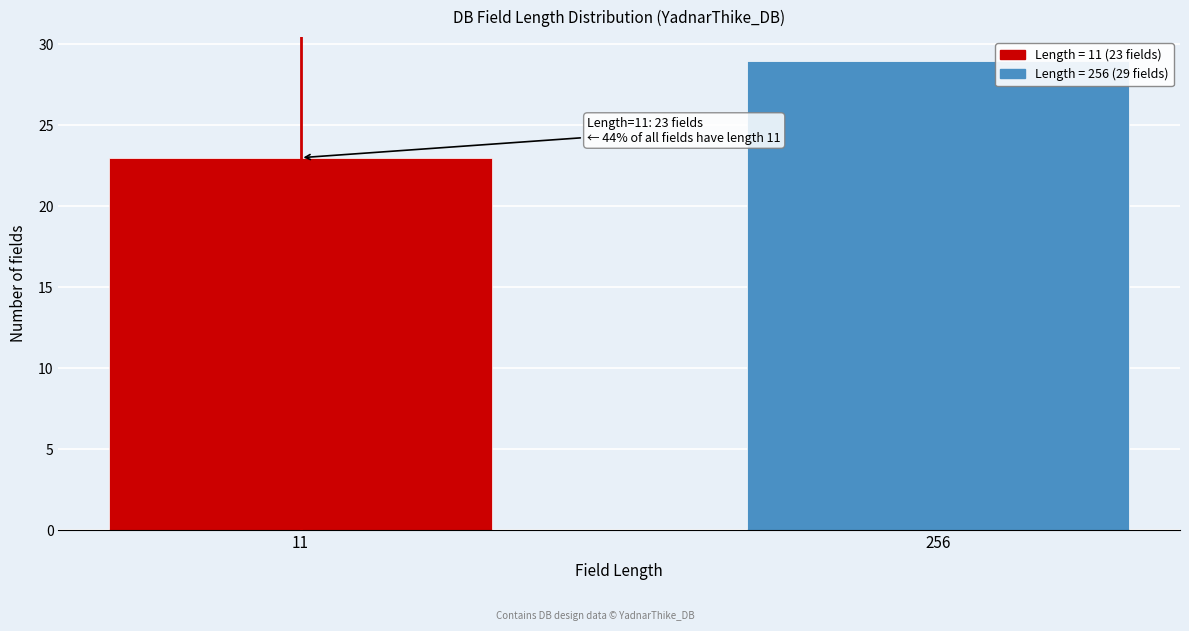

Reading right to left, transcribe all the data shown in this chart.

256=29	11=23